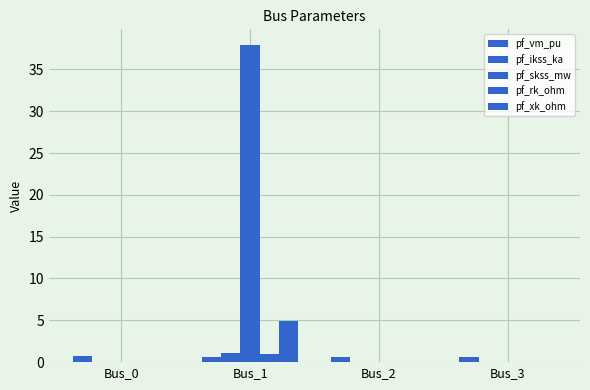

Rank the series at Bus_0 from highest to lowest value.

pf_vm_pu, pf_ikss_ka, pf_skss_mw, pf_rk_ohm, pf_xk_ohm